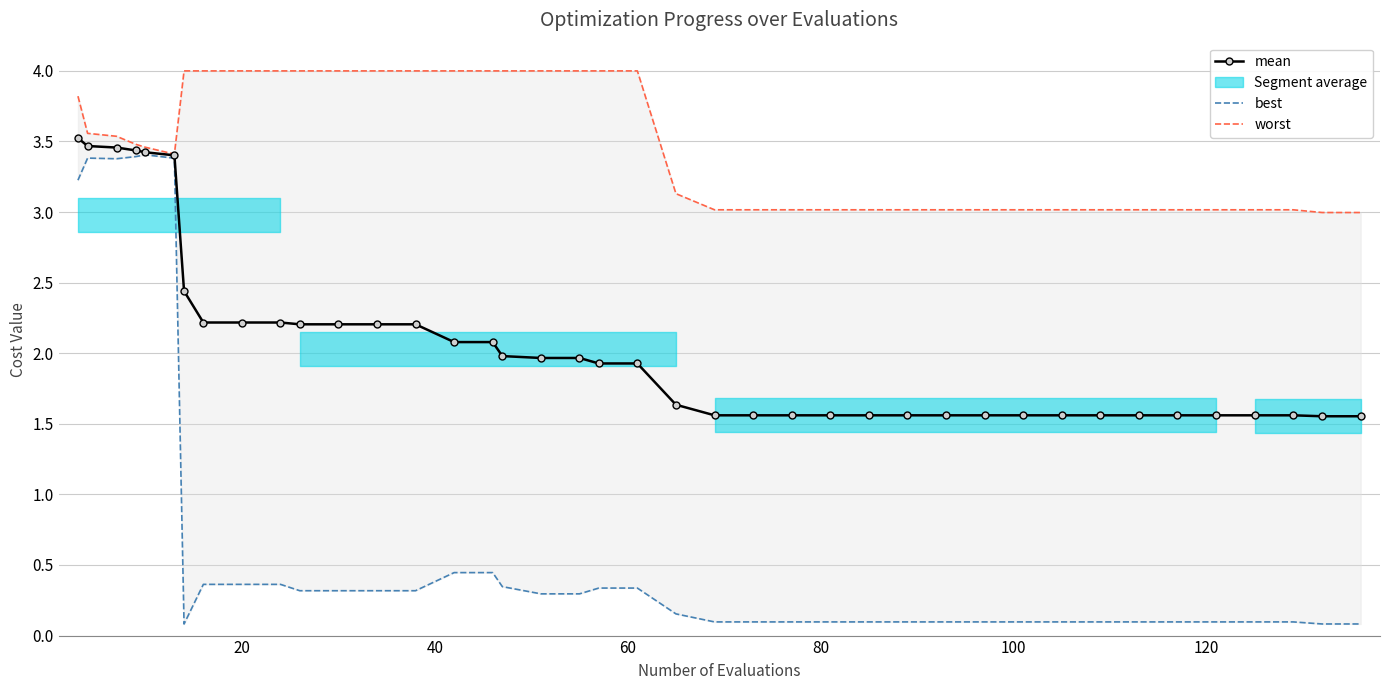

The mean series shows 0.6 at 28. True or false?

False